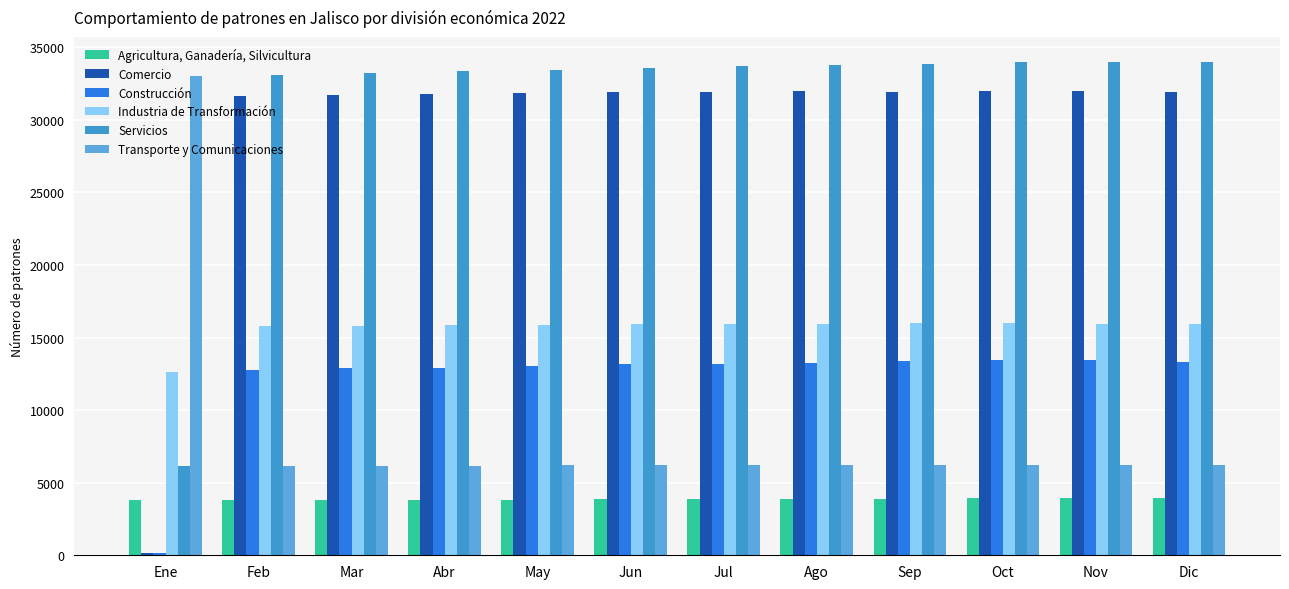

Which series has the widest spread of values?

Comercio